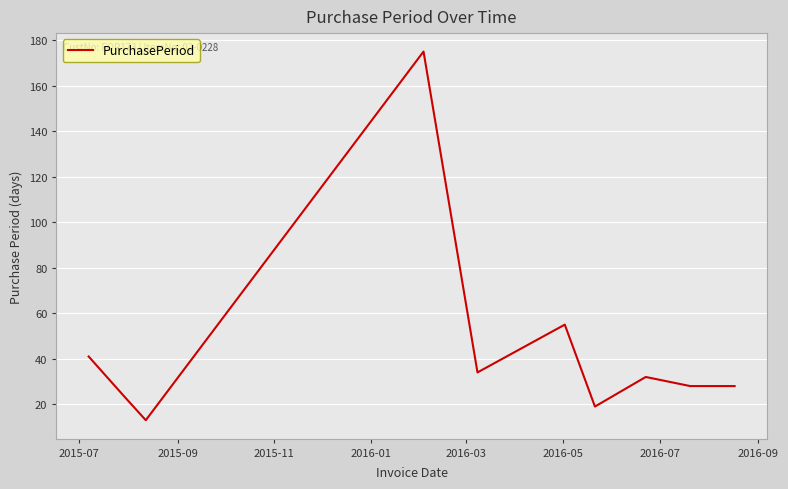

How many interior local peaks (higher than both neighbors) does the data have?

3